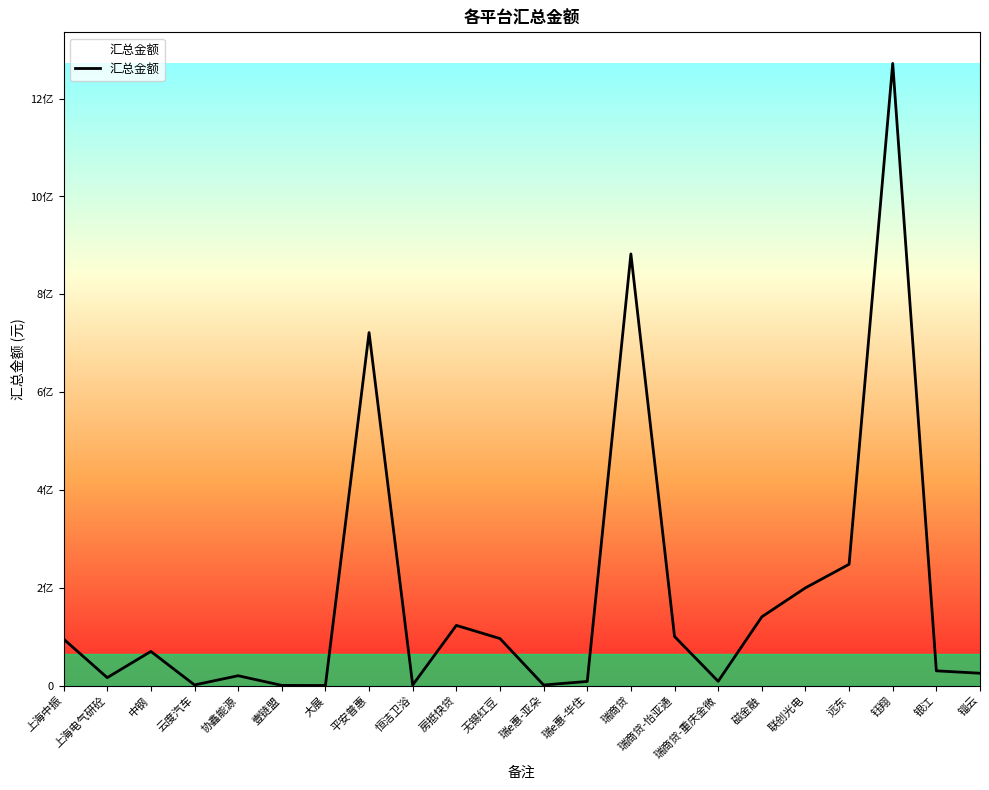

List the labels in order of value, largest first.

钰翔, 瑞商贷, 平安普惠, 远东, 联创光电, 磁金融, 房抵快贷, 瑞商贷-怡亚通, 无锡红豆, 上海中振, 中钢, 银江, 锱云, 协鑫能源, 上海电气研砼, 瑞商贷-重庆金微, 瑞e惠-华住, 云度汽车, 瑞e惠-亚朵, 恒洁卫浴, 壹链盟, 大展